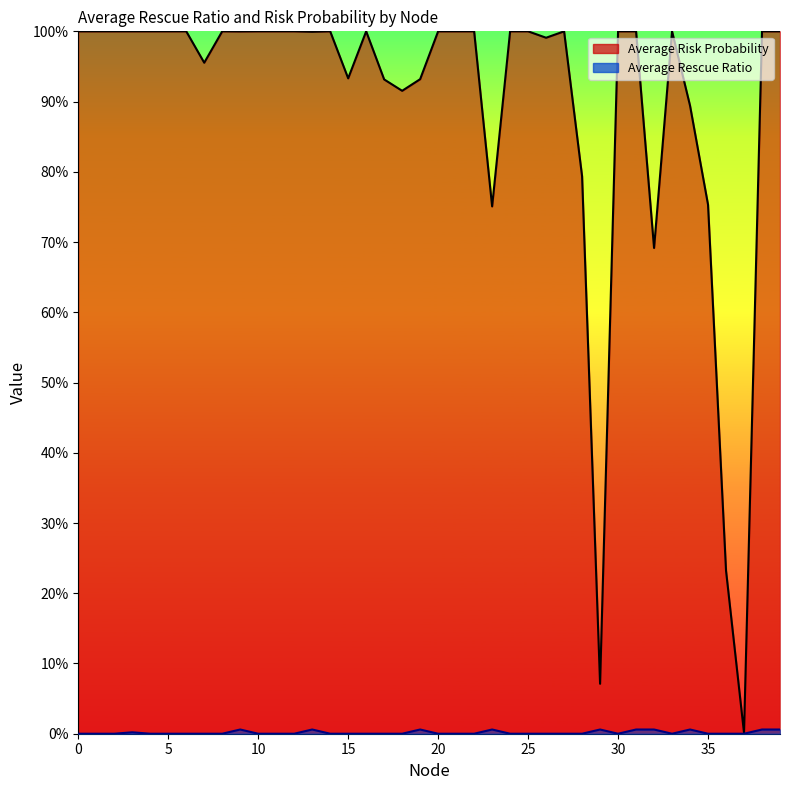

At how many categories does at least one series exceed 0?

40